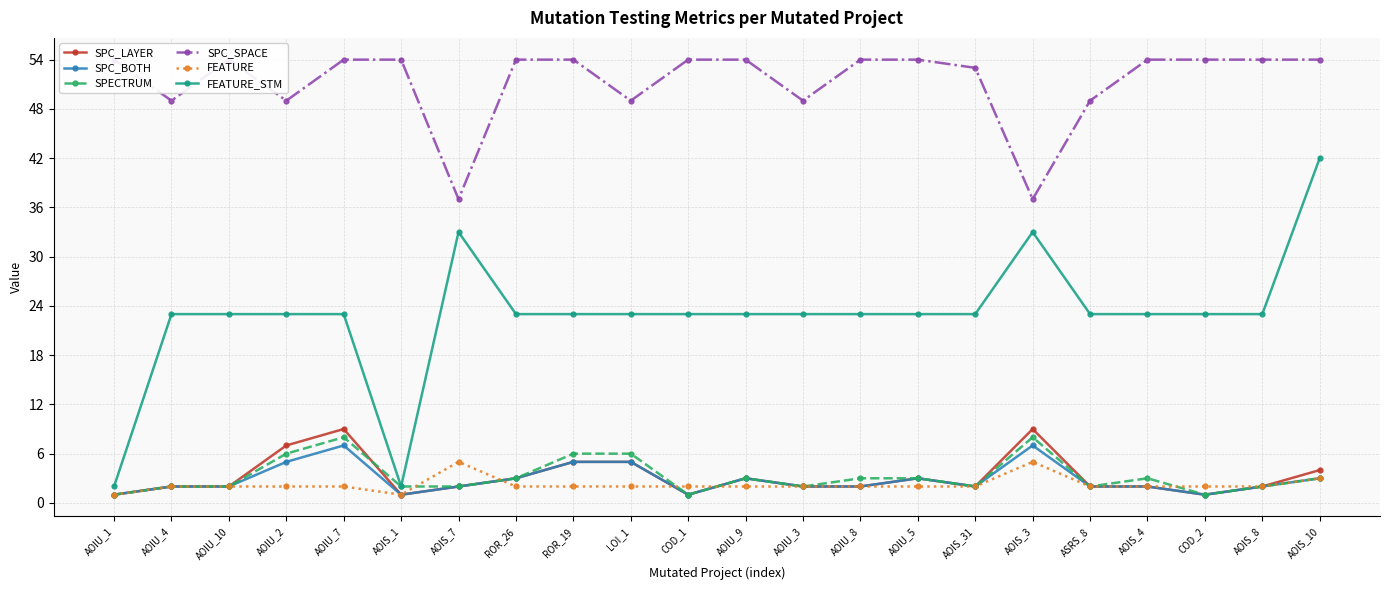

Where is SPC_SPACE nearest to the value 45?

AOIU_4